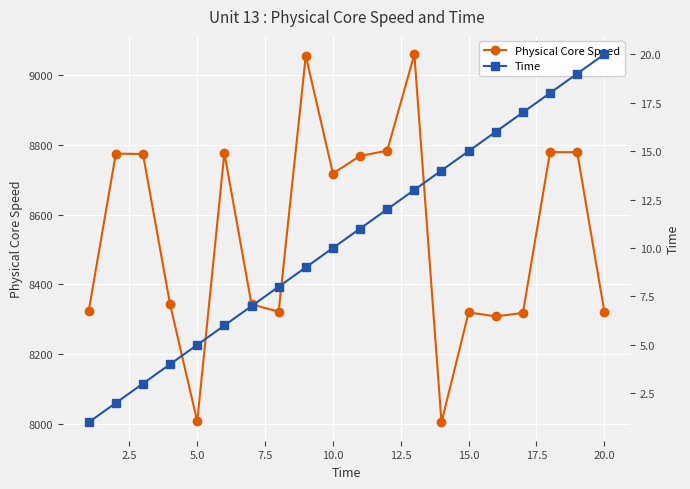

True or false: Physical Core Speed has more than 2 points higher than both neighbors.

True